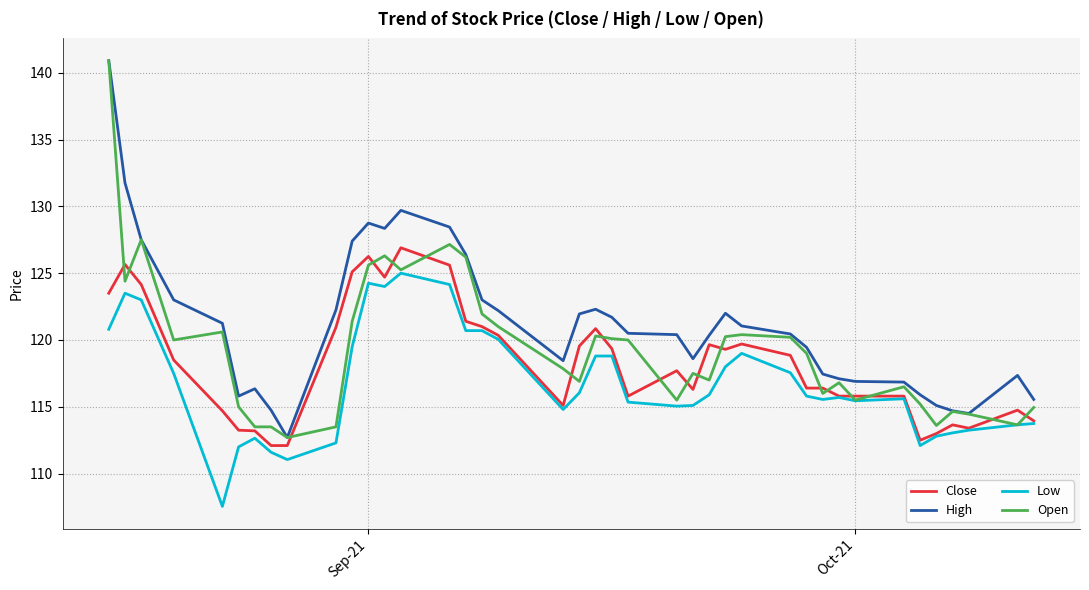

True or false: High and Low intersect in this chart.

False